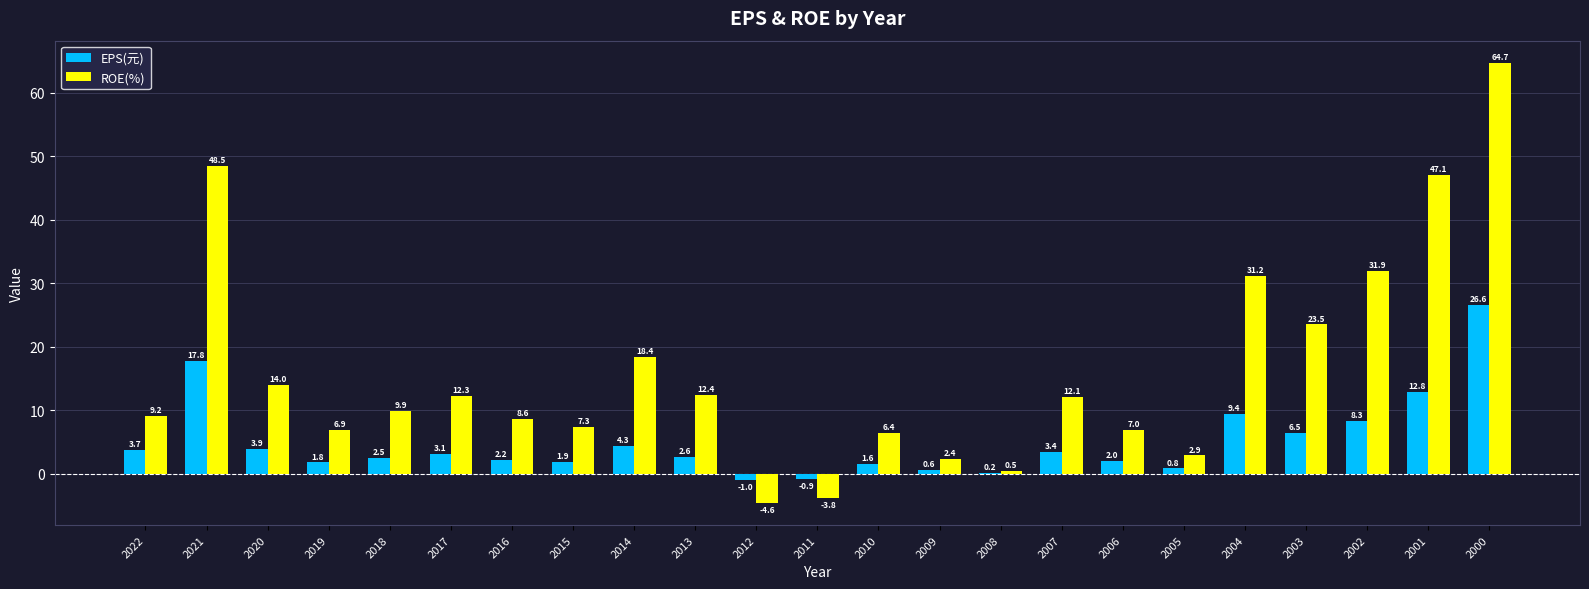

Reading left to right, list all the values displayed in this chart.

EPS(元): 2022=3.7	2021=17.8	2020=3.9	2019=1.8	2018=2.5	2017=3.1	2016=2.2	2015=1.9	2014=4.3	2013=2.6	2012=-1.0	2011=-0.9	2010=1.6	2009=0.6	2008=0.2	2007=3.4	2006=2.0	2005=0.8	2004=9.4	2003=6.5	2002=8.3	2001=12.8	2000=26.6
ROE(%): 2022=9.2	2021=48.5	2020=14.0	2019=6.9	2018=9.9	2017=12.3	2016=8.6	2015=7.3	2014=18.4	2013=12.4	2012=-4.6	2011=-3.8	2010=6.4	2009=2.4	2008=0.5	2007=12.1	2006=7.0	2005=2.9	2004=31.2	2003=23.5	2002=31.9	2001=47.1	2000=64.7